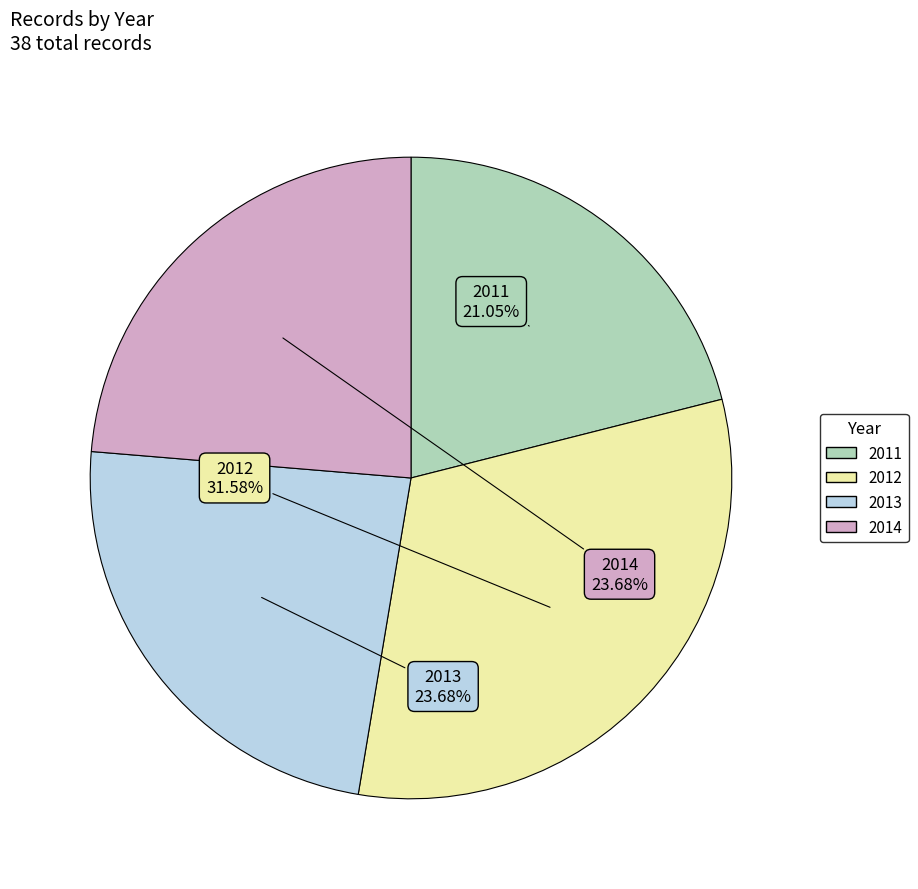

What percentage is the 2014 slice, to the nearest percent?

24%